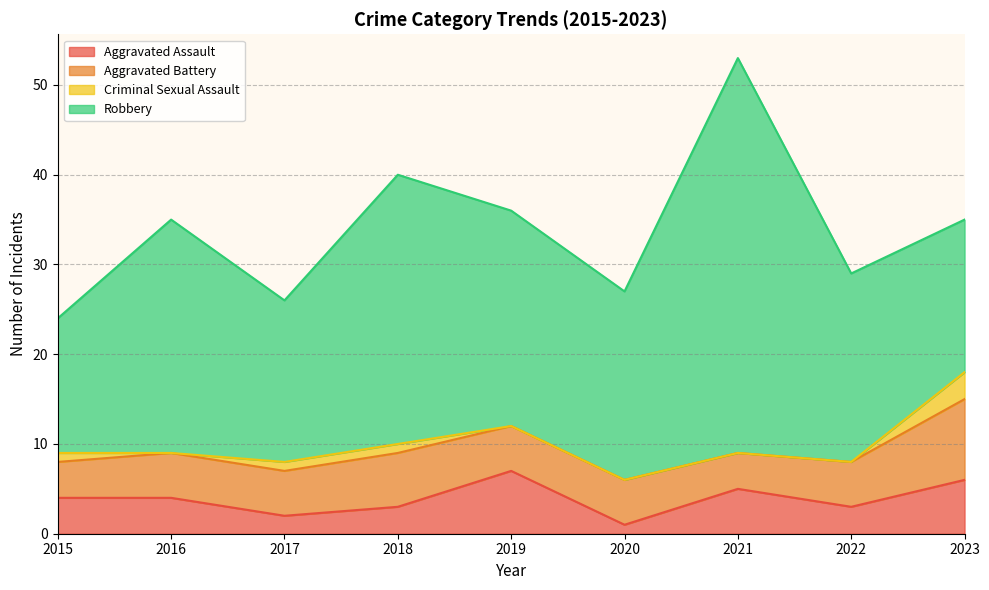

Reading left to right, list all the values displayed in this chart.

Aggravated Assault: 2015=4	2016=4	2017=2	2018=3	2019=7	2020=1	2021=5	2022=3	2023=6
Aggravated Battery: 2015=4	2016=5	2017=5	2018=6	2019=5	2020=5	2021=4	2022=5	2023=9
Criminal Sexual Assault: 2015=1	2016=0	2017=1	2018=1	2019=0	2020=0	2021=0	2022=0	2023=3
Robbery: 2015=15	2016=26	2017=18	2018=30	2019=24	2020=21	2021=44	2022=21	2023=17